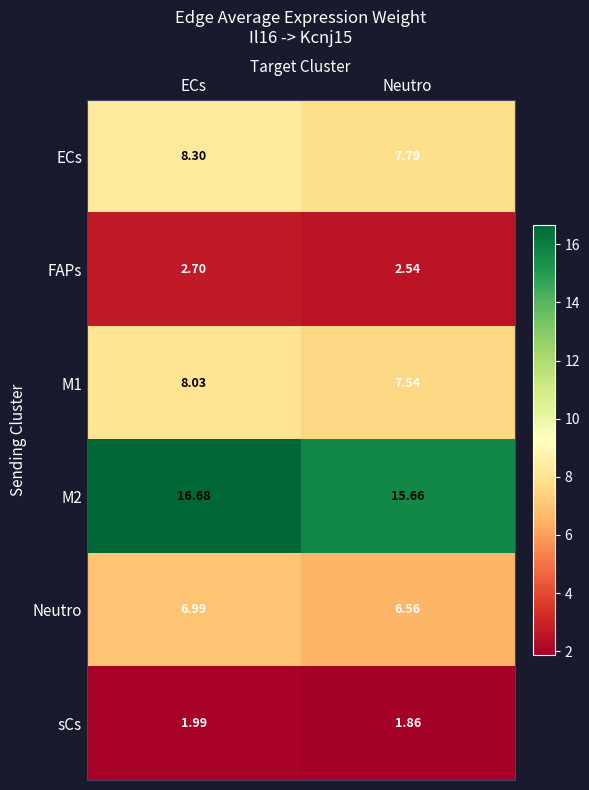

Where does the M1 series first go above 8?

ECs